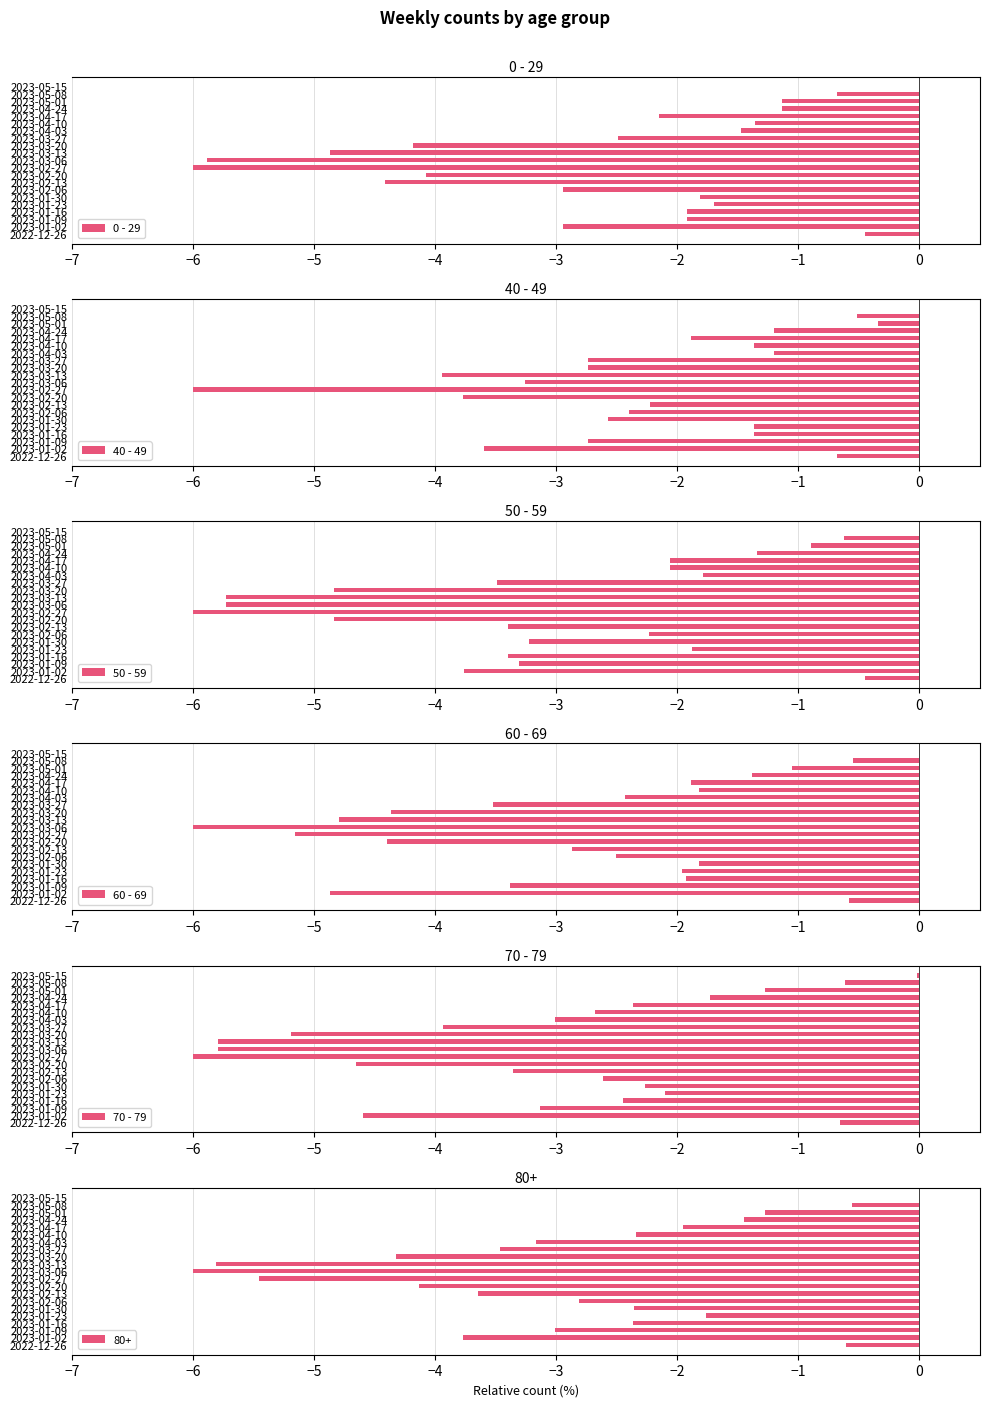

At how many categories does at least one series exceed -1?

4